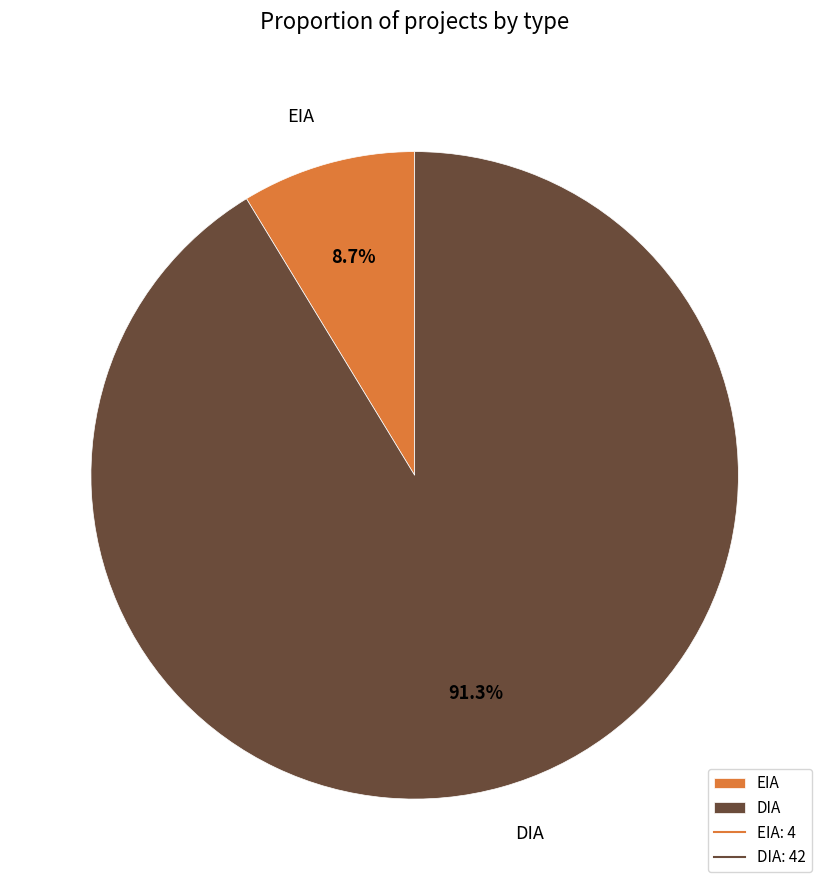

To the nearest percent, what portion does DIA represent?

91%